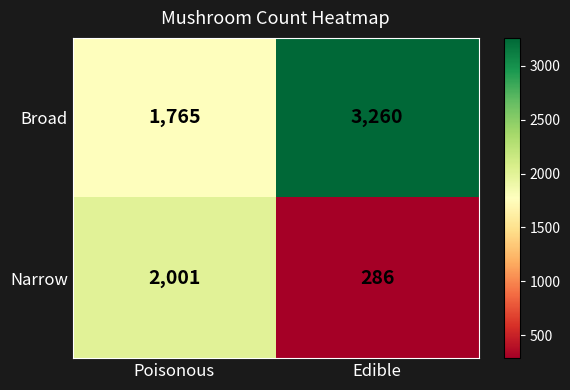

What is the difference between the Narrow values at Poisonous and Edible?

1715